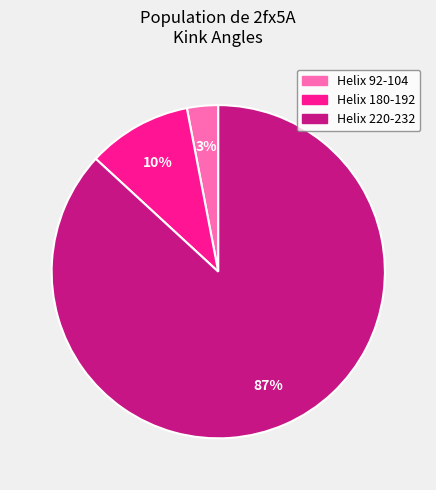

To the nearest percent, what is the average slice percentage?

33%